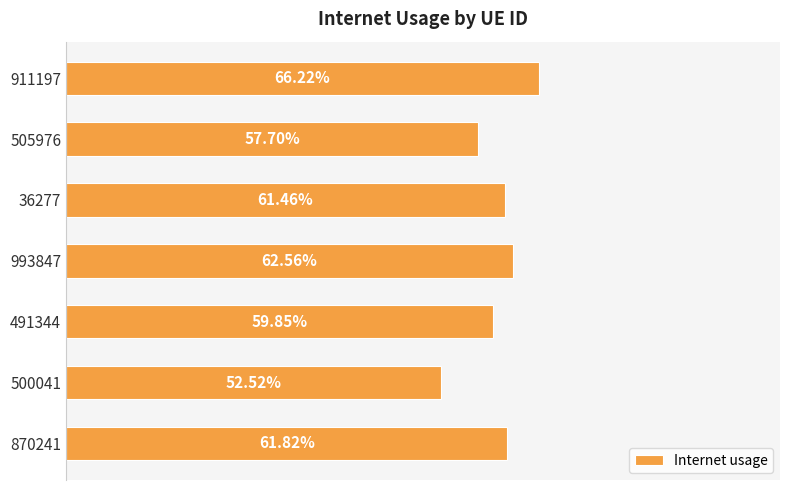

How many values are between 0 and 1?

7